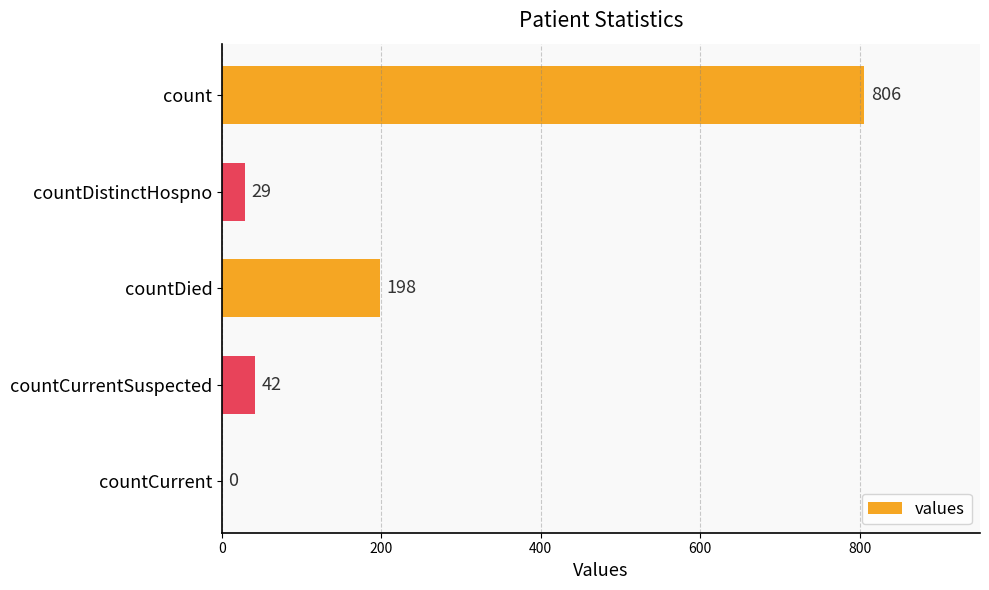

Reading bottom to top, transcribe all the data shown in this chart.

countCurrent=0	countCurrentSuspected=42	countDied=198	countDistinctHospno=29	count=806